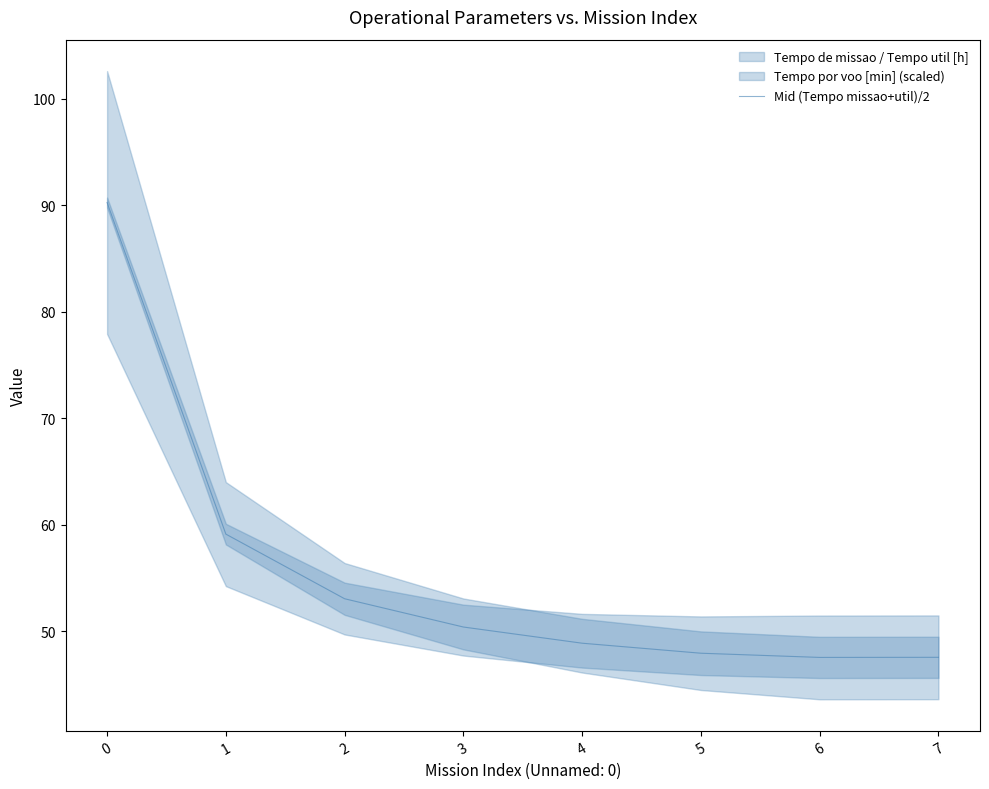

The Mid (Tempo missao+util)/2 series shows 47.9 at 5. True or false?

True